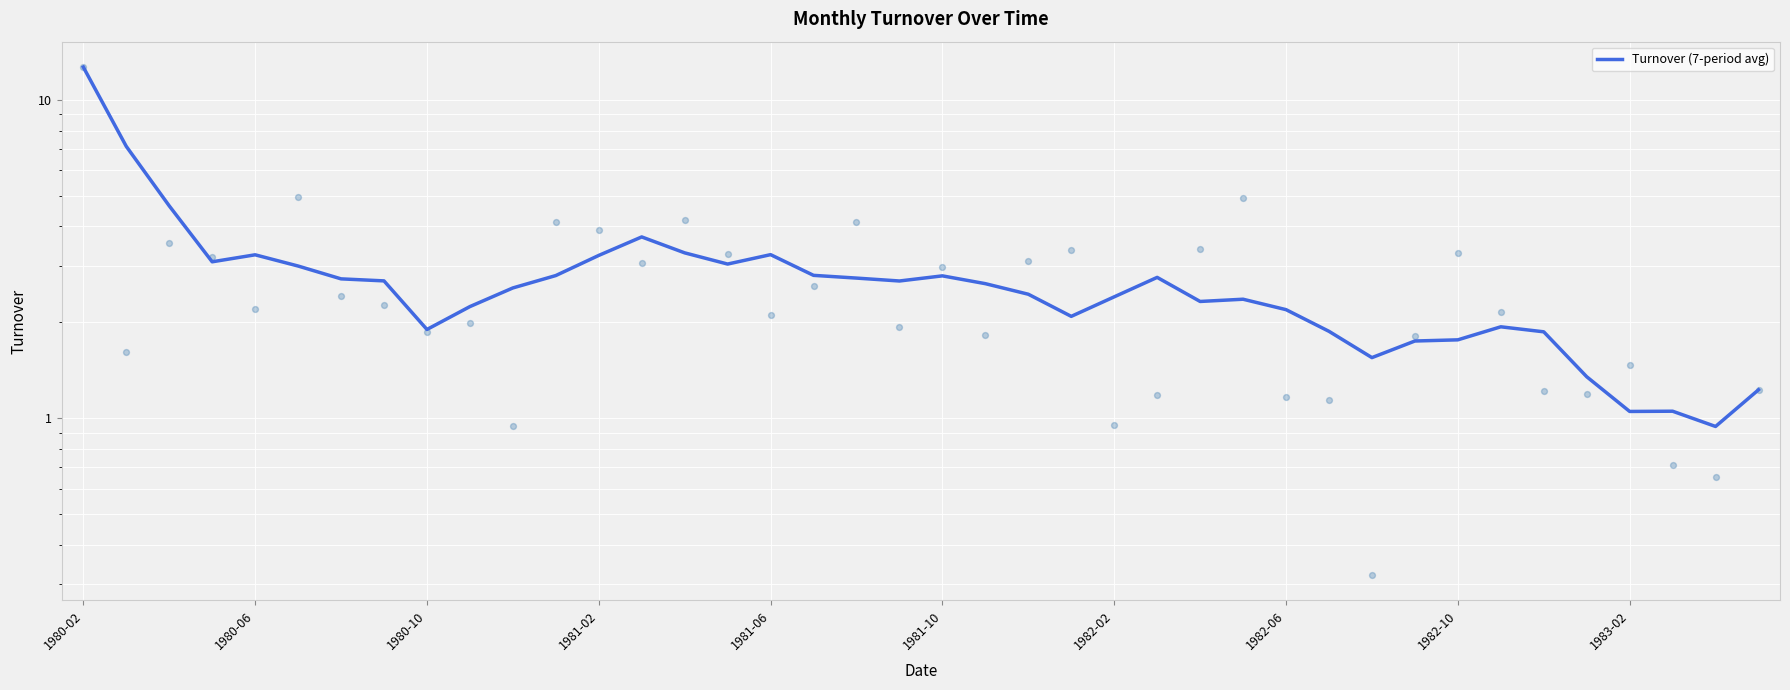

Between 21 and 30, which is larger?

21